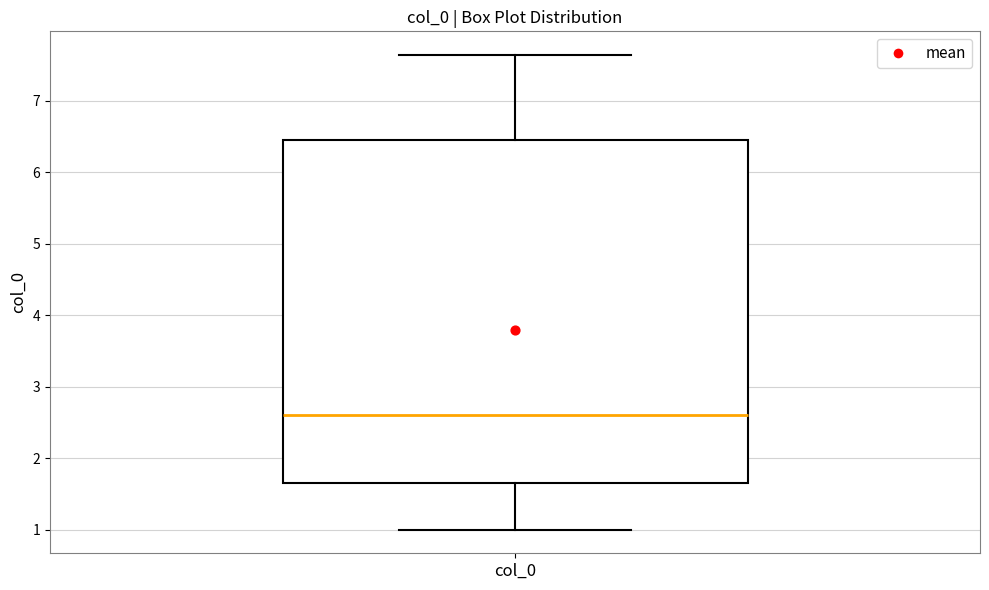

Read this box plot against the y-axis: the position of the median line, the range covered by the box, and the ends of both whiskers. The values are not printed on the chart, so give them approximately, as read against the axis.

median 2.6, box 1.7 to 6.5, whiskers 1.0 to 7.6